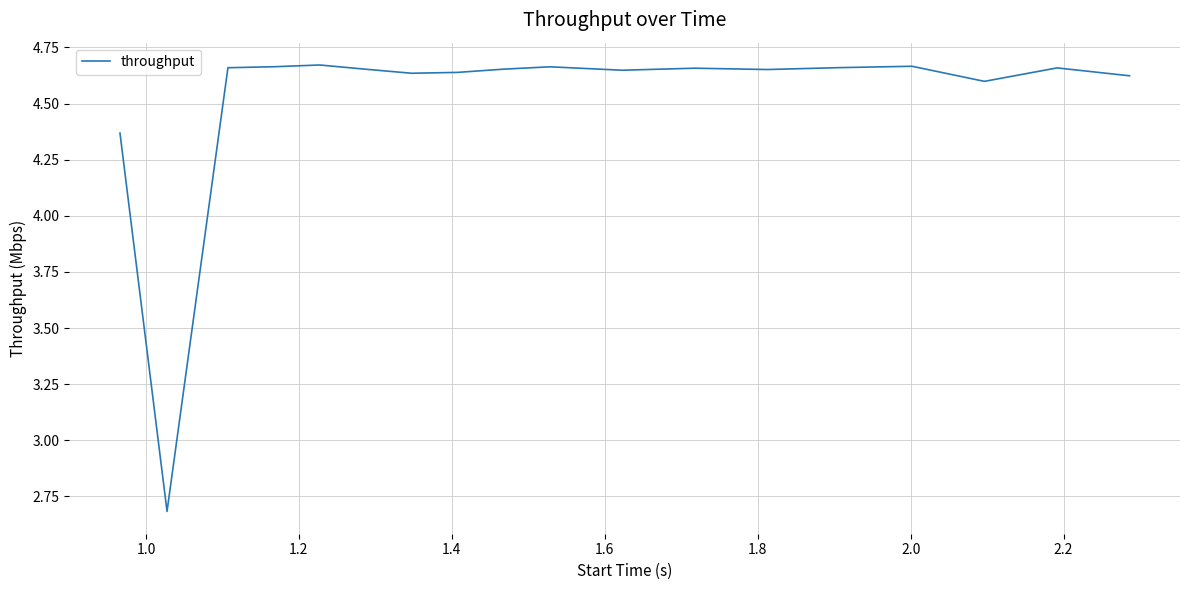

What is the minimum value shown in the chart?

2.7